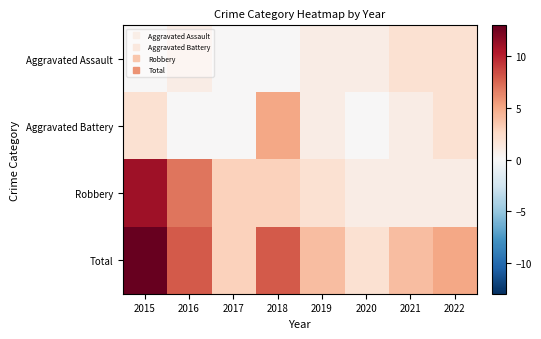

Rank the series by their maximum value, from highest to lowest.

Total, Robbery, Aggravated Battery, Aggravated Assault